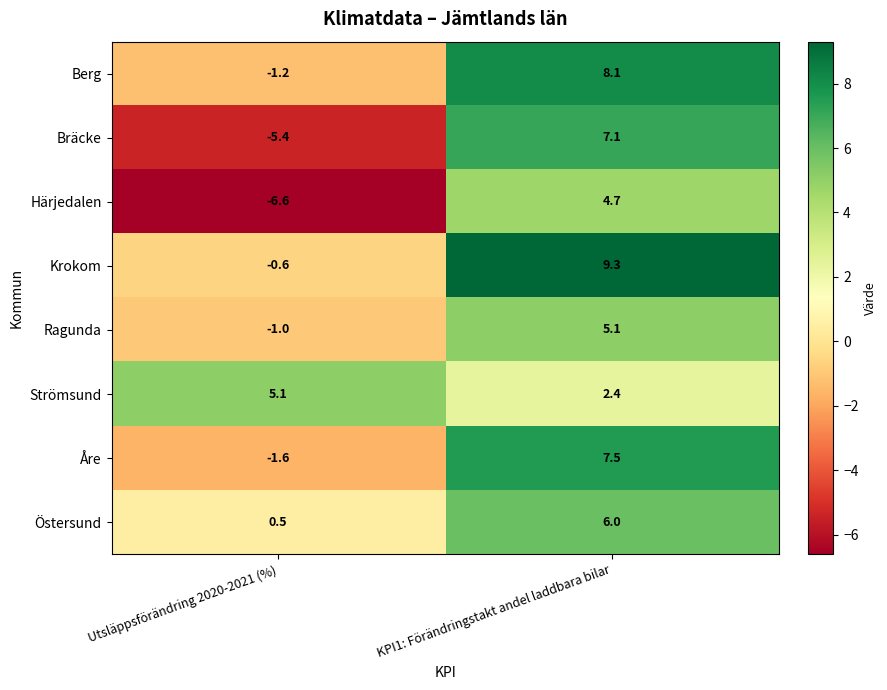

Between Utsläppsförändring 2020-2021 (%) and KPI1: Förändringstakt andel laddbara bilar, which series saw the biggest shift?

Bräcke